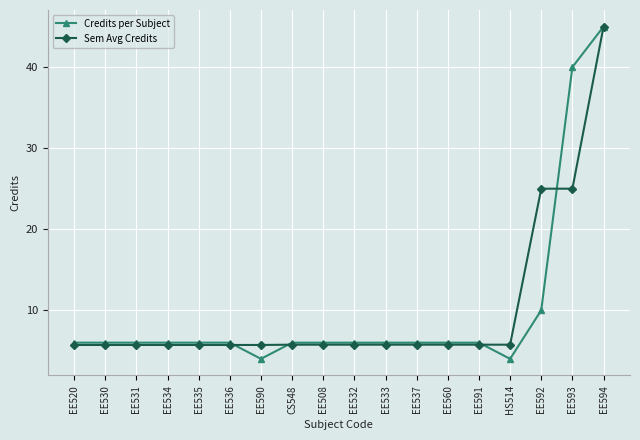

What is the value of the Sem Avg Credits point at the 9th from the left?

5.8